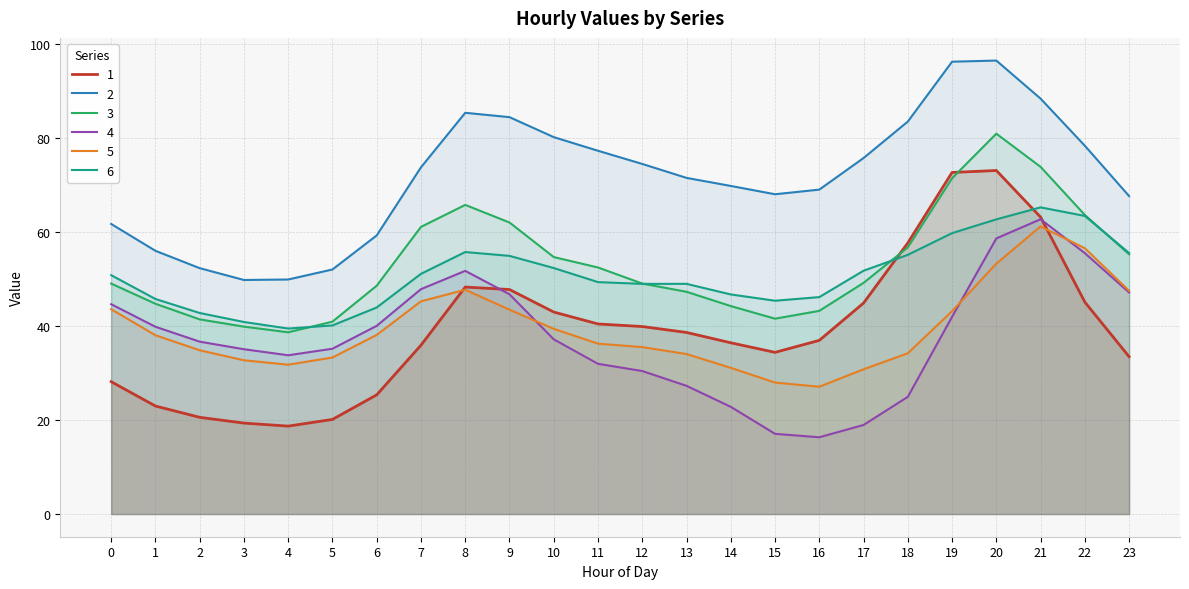

Rank the categories by 2 value from lowest to highest.

3, 4, 5, 2, 1, 6, 0, 23, 15, 16, 14, 13, 7, 12, 17, 11, 22, 10, 18, 9, 8, 21, 19, 20